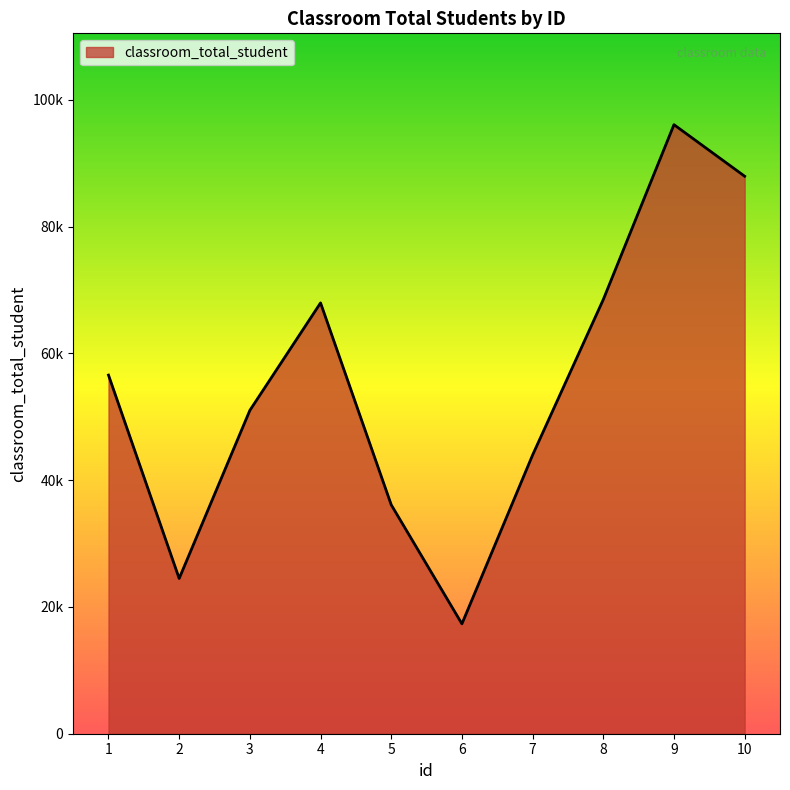

Where is the first local minimum?

2